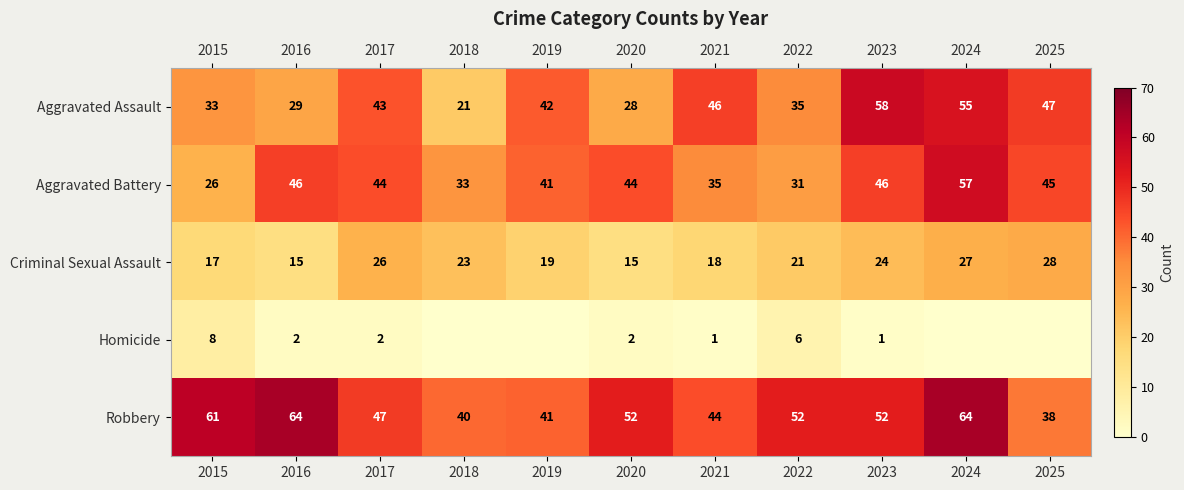

Is it true that Robbery equals 20 at 2022?

False